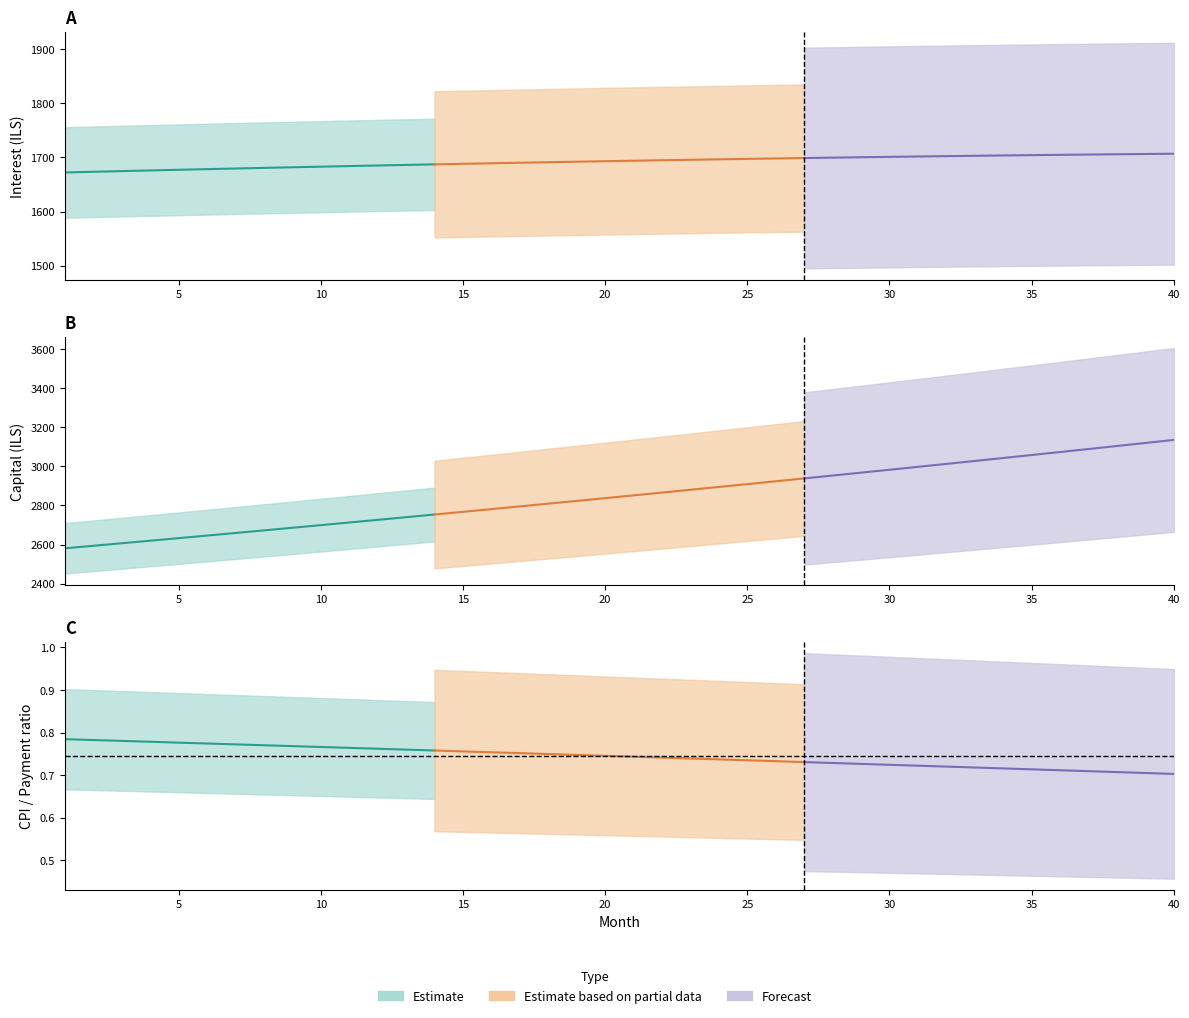

True or false: Estimate and Estimate based on partial data intersect in this chart.

False